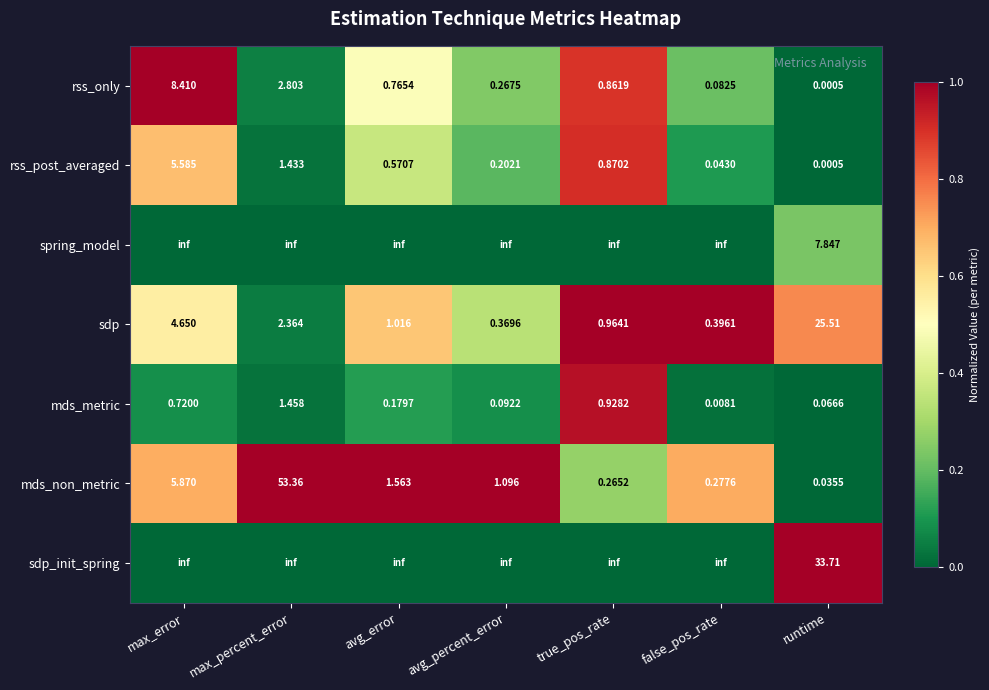

Which label corresponds to the largest value in the chart?

max_error